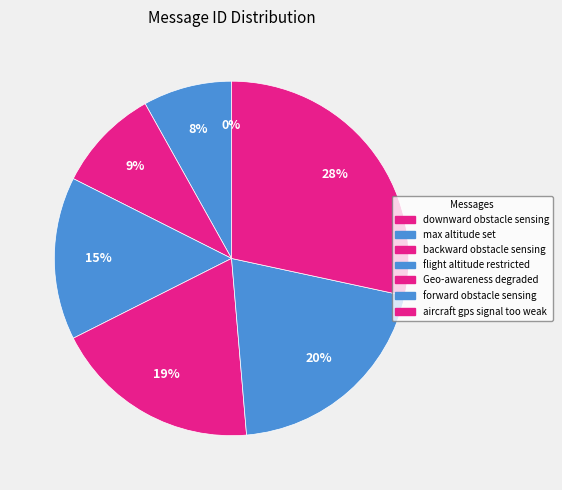

Count the number of slices in the pie.

7